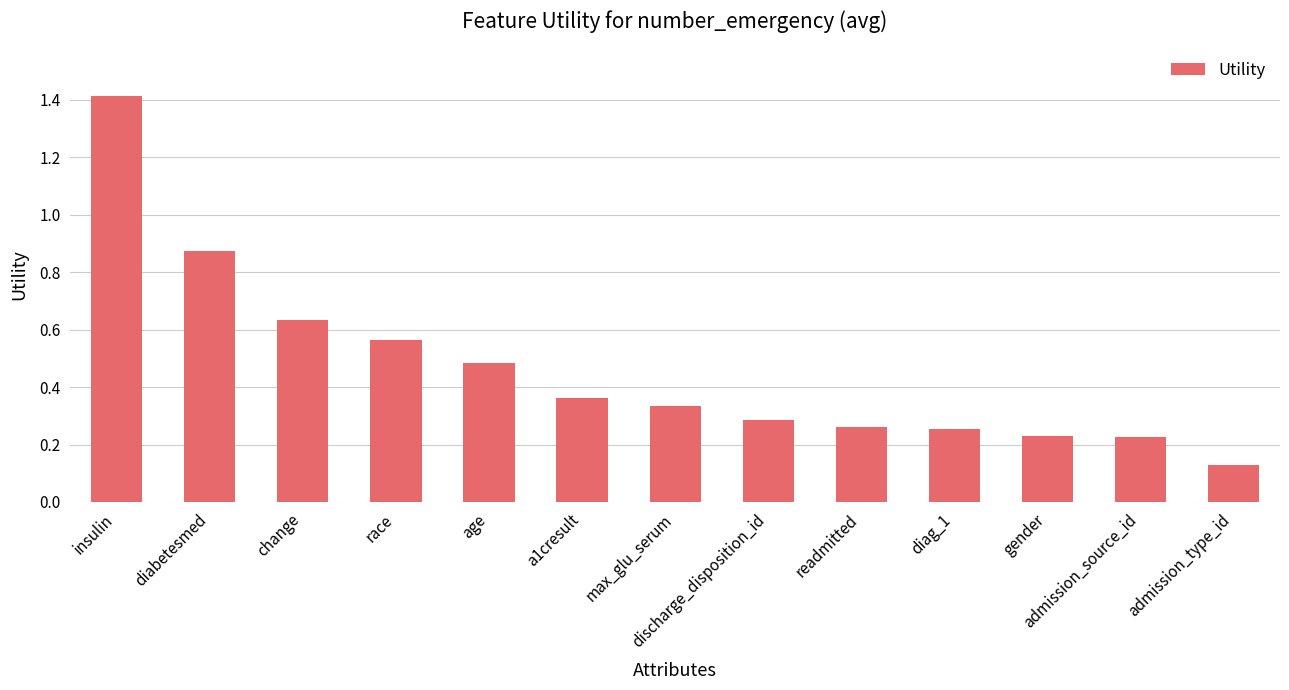

What position from the left is admission_type_id?

13